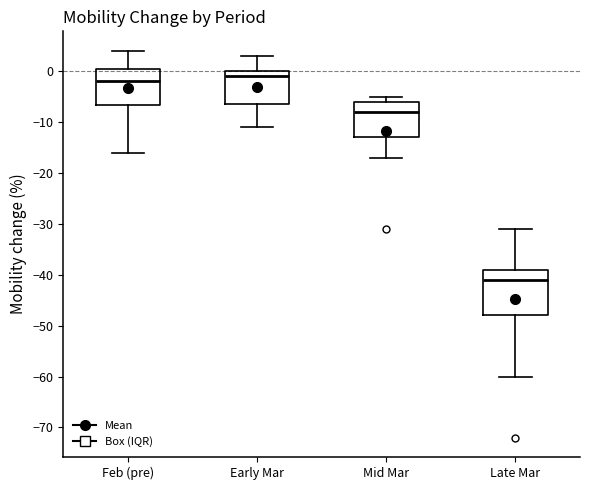

Reading left to right, read every box against the y-axis: the position of its median line, the range the box covers, and the ends of its whiskers. The values are not printed on the chart, so give them approximately, as read against the axis.

Feb (pre): median -2, box -7 to 1, whiskers -16 to 4
Early Mar: median -1, box -6 to 0, whiskers -11 to 3
Mid Mar: median -8, box -13 to -6, whiskers -17 to -5
Late Mar: median -41, box -48 to -39, whiskers -60 to -31